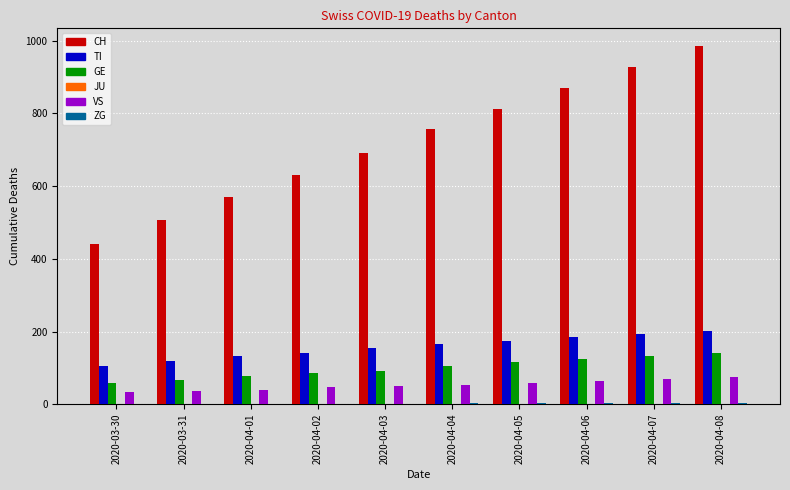

How many categories are shown in the chart?

10